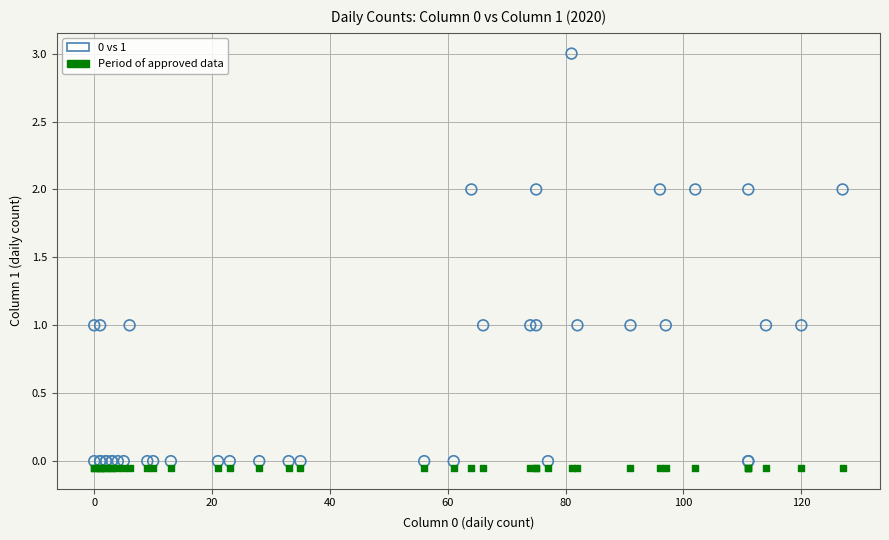

Which series contains the highest Y value?

0 vs 1